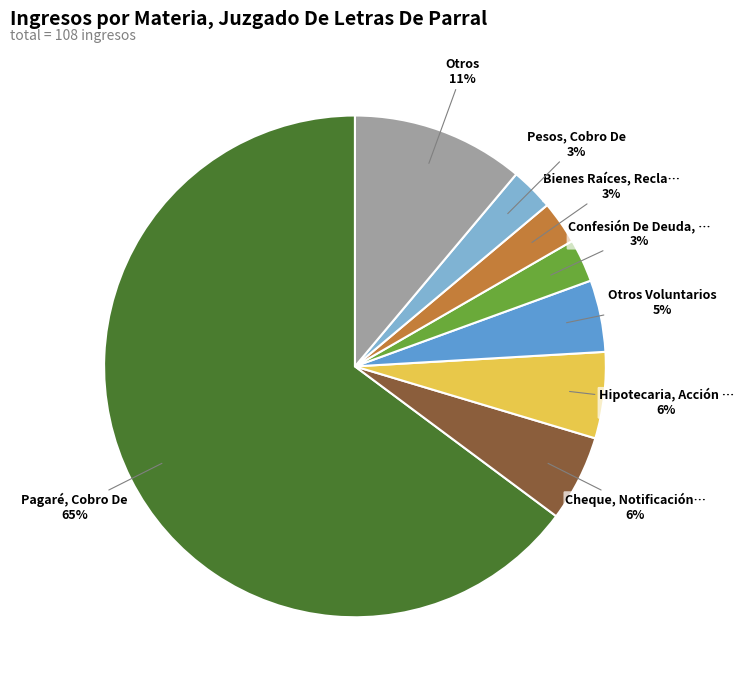

Is there a majority slice in this chart?

Yes